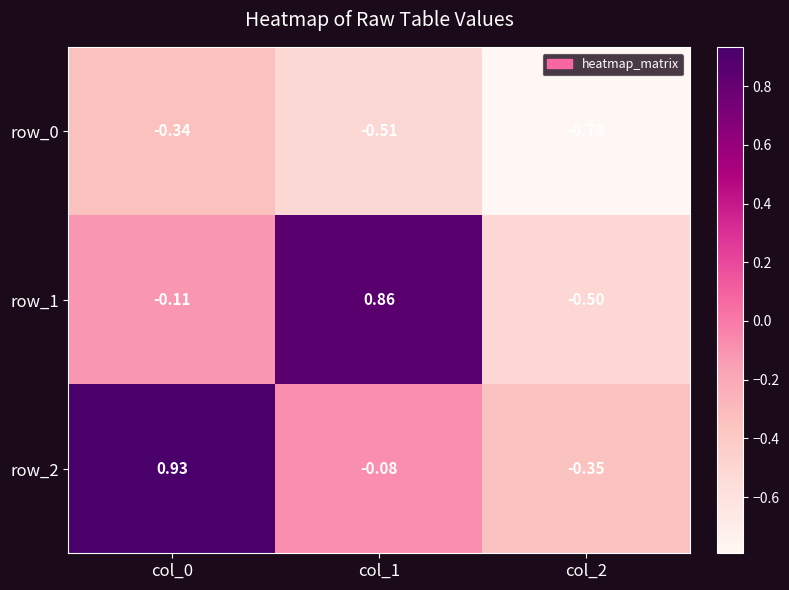

Reading right to left, what are all the values shown in this chart?

row_0: -0.8	-0.5	-0.3
row_1: -0.5	0.9	-0.1
row_2: -0.3	-0.1	0.9